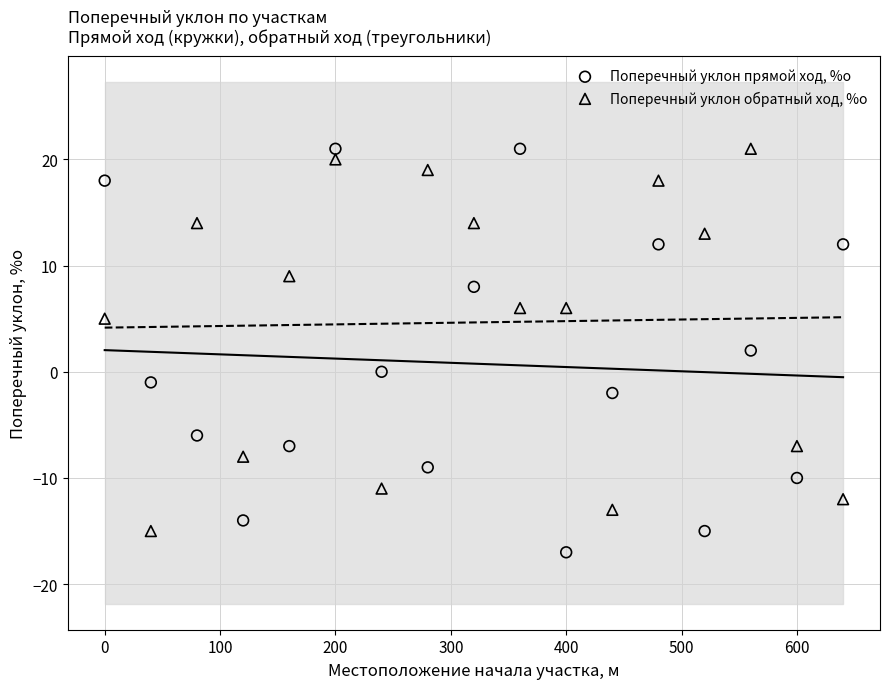

Across all data points, what is the range of Y values (max minus min)?

38